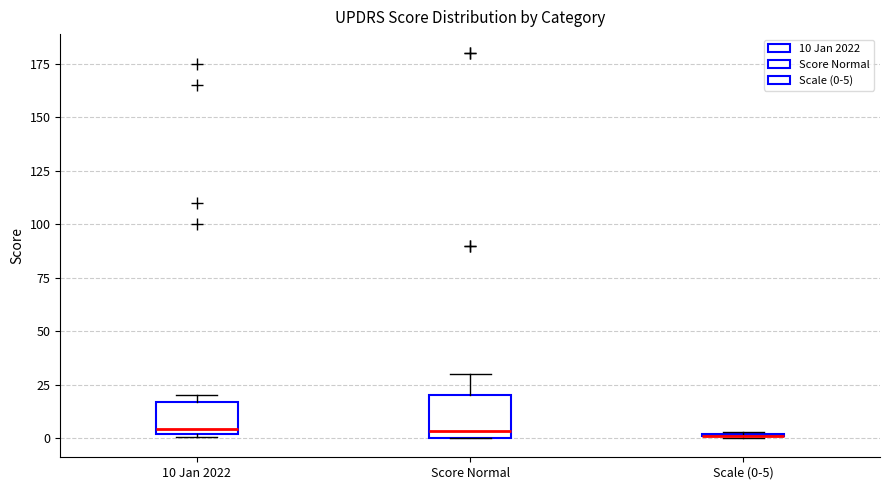

Reading left to right, read every box against the y-axis: the position of its median line, the range the box covers, and the ends of its whiskers. The values are not printed on the chart, so give them approximately, as read against the axis.

10 Jan 2022: median 5, box 0 to 15, whiskers 0 (just below the box's lower edge) to 20
Score Normal: median 5, box 0 to 20, whiskers 0 to 30
Scale (0-5): box collapsed to a line at 0, whiskers 0 to 5